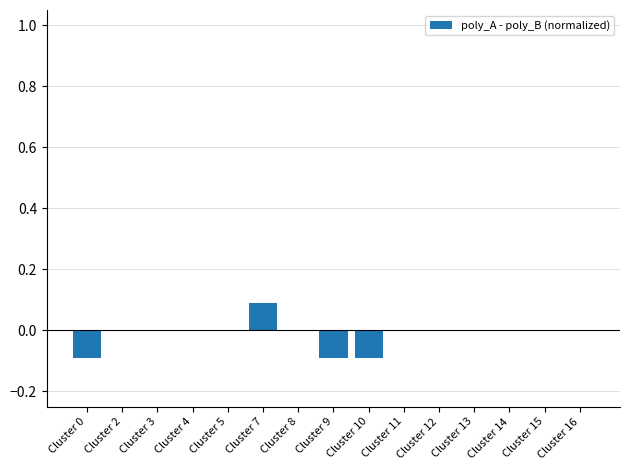

What is the change in value from Cluster 10 to Cluster 14?

+0.1